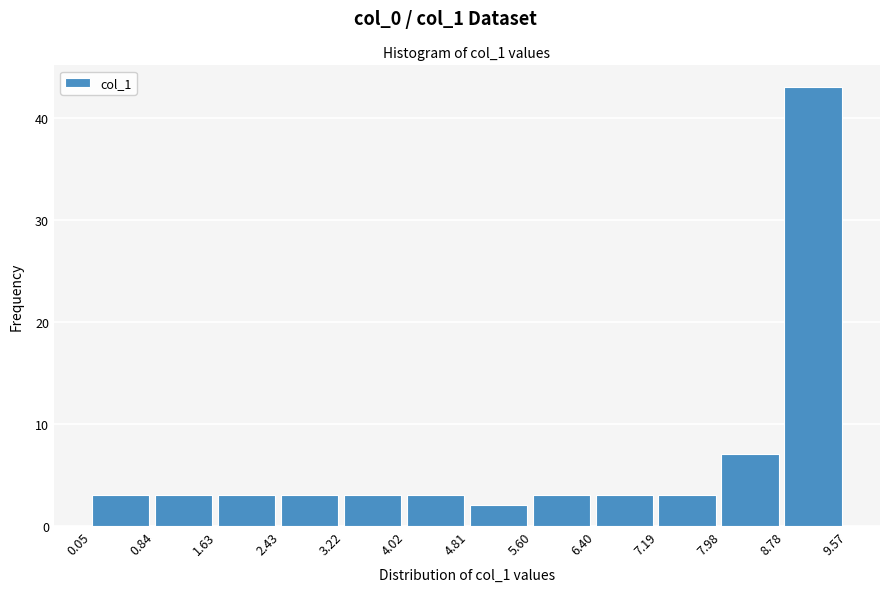

Reading left to right, list every bar in this chart as the range it spans on the x-axis followed by its height. The values are not printed on the chart, so give them approximately, as read against the axis.

0.05 to 0.84: 3
0.84 to 1.63: 3
1.63 to 2.43: 3
2.43 to 3.22: 3
3.22 to 4.02: 3
4.02 to 4.81: 3
4.81 to 5.60: 2
5.60 to 6.40: 3
6.40 to 7.19: 3
7.19 to 7.98: 3
7.98 to 8.78: 7
8.78 to 9.57: 43